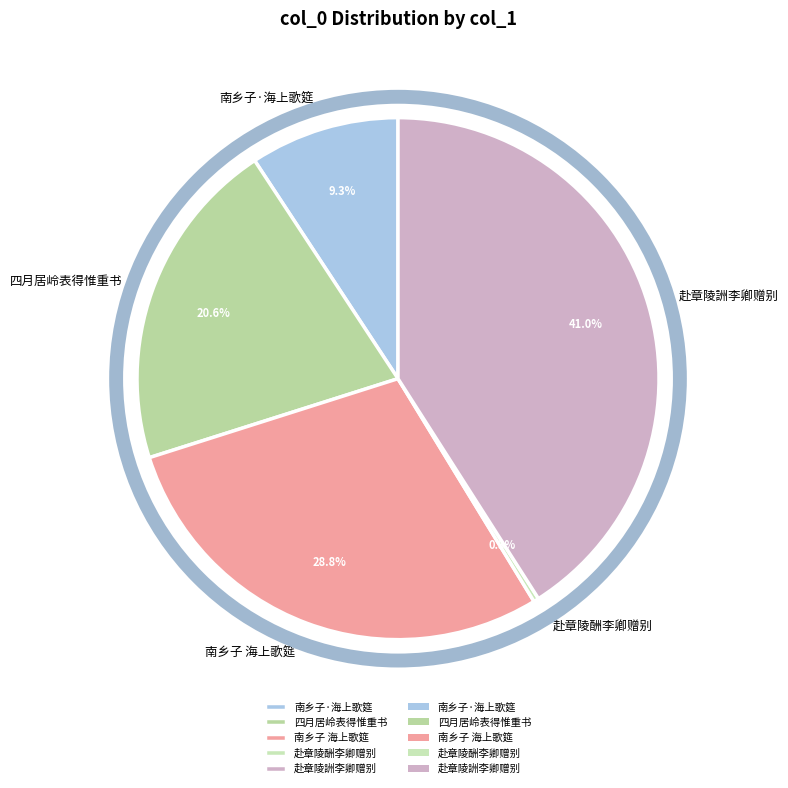

Is there any slice that represents more than half of the pie?

No